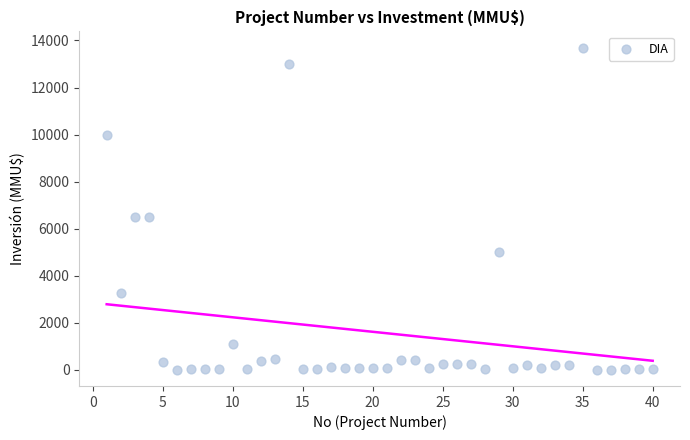

What is the range of X values (max minus min)?

39